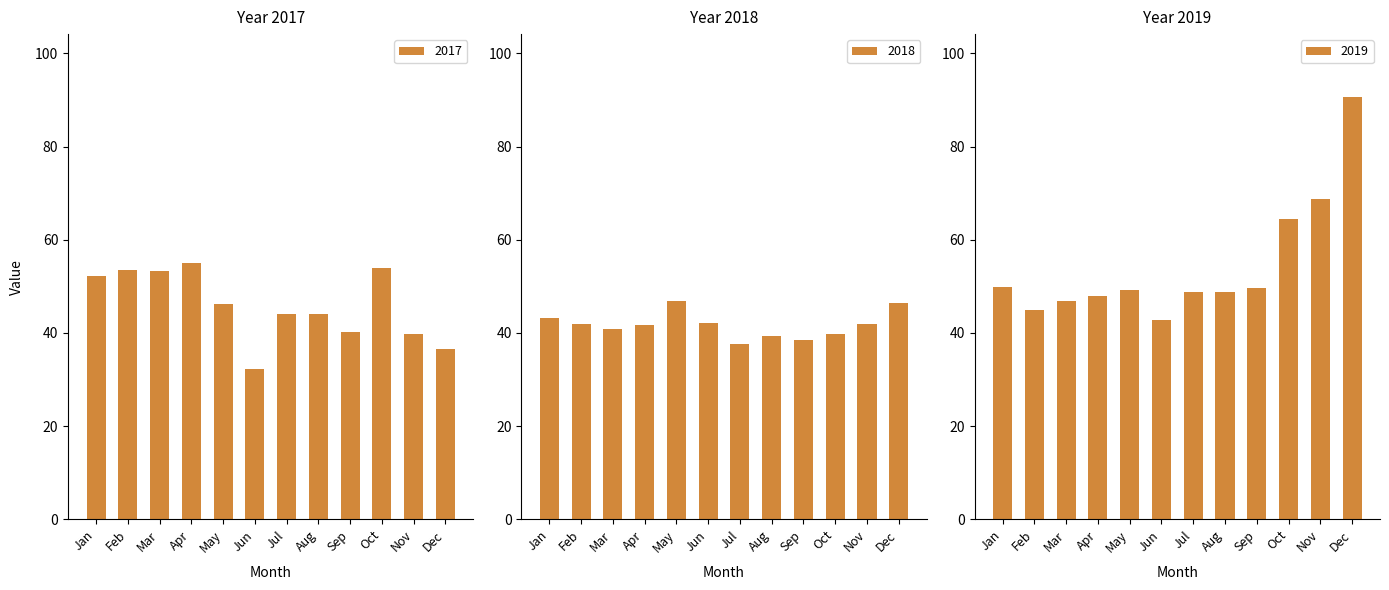

List the series in order of their peak value, highest first.

2019, 2017, 2018